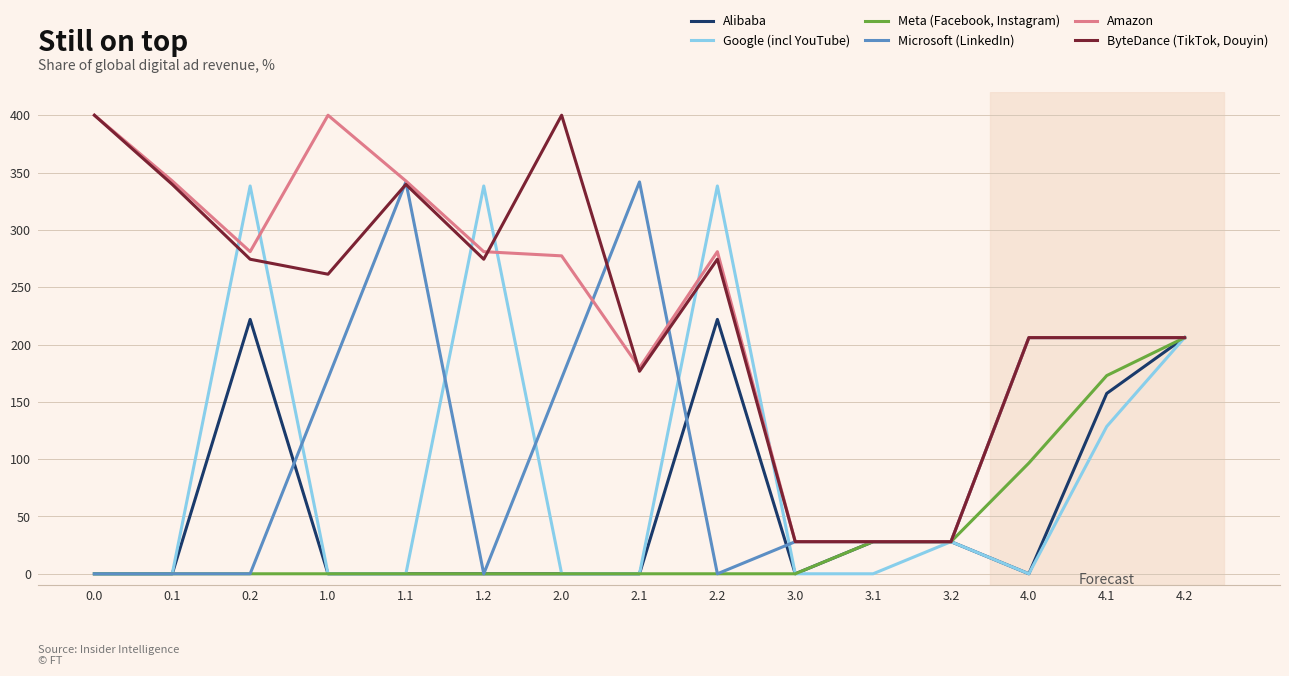

What value does the Amazon series have at 3.1?

28.0